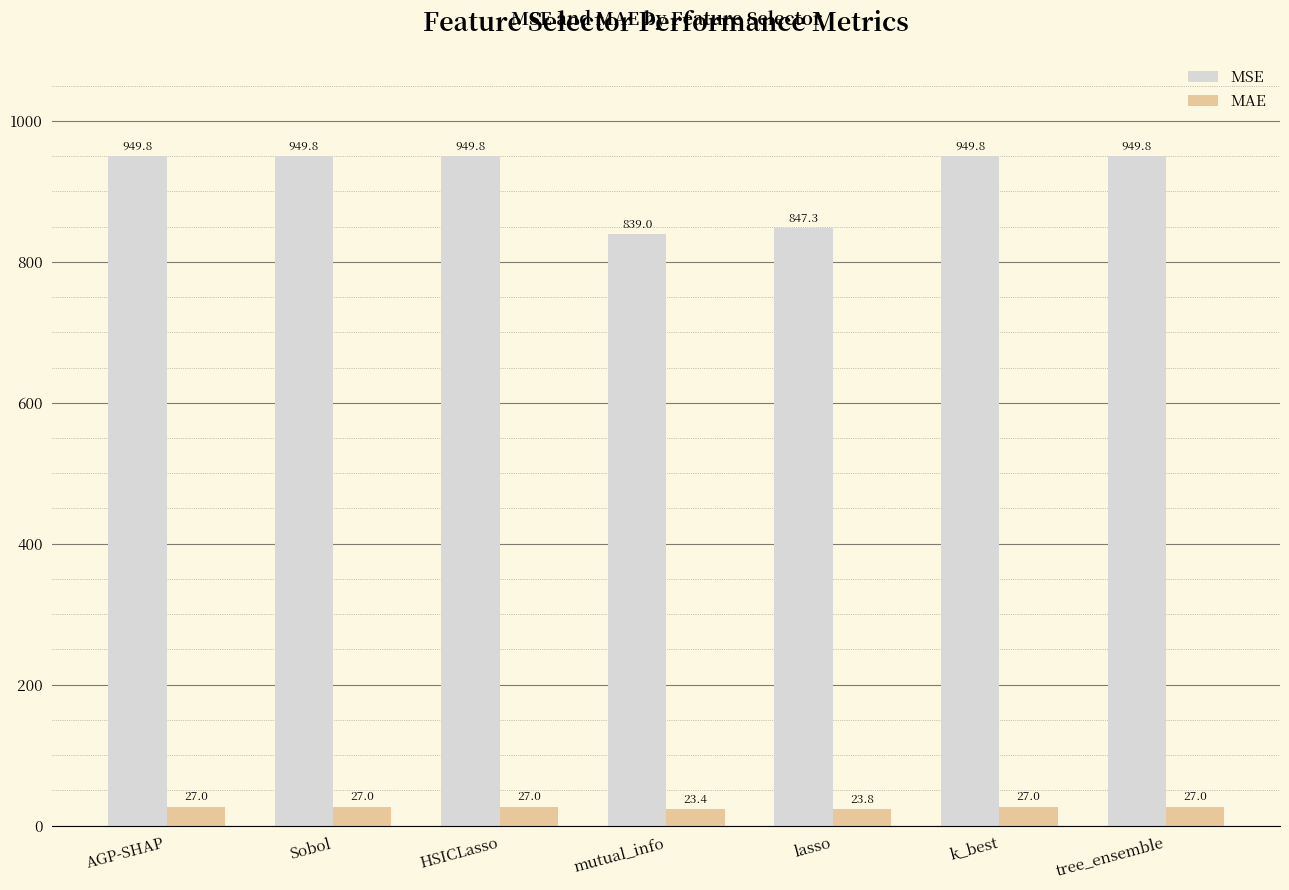

Which series has the largest total across all categories?

MSE